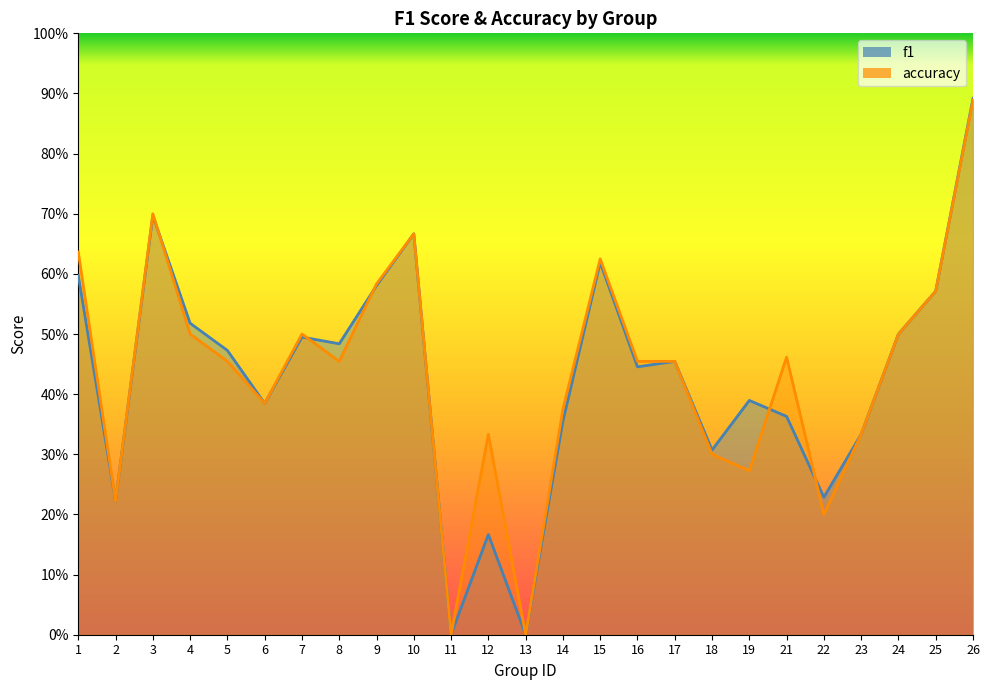

At which label does accuracy reach its minimum?

11